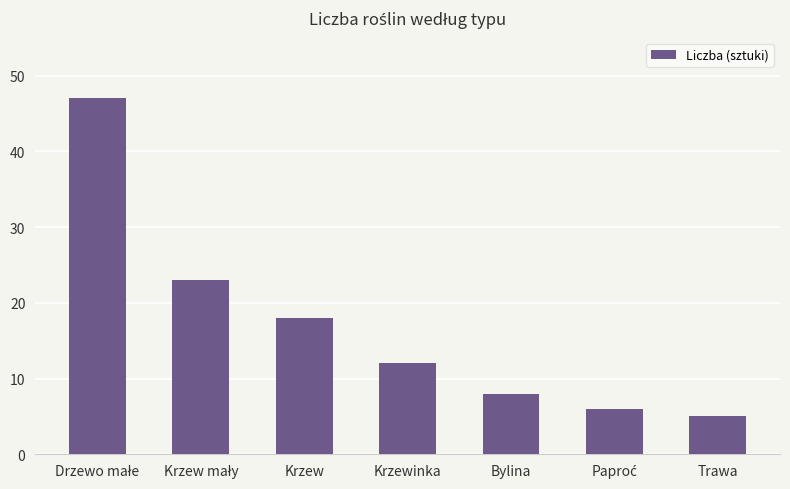

What is the value of the 1st bar from the left?

47